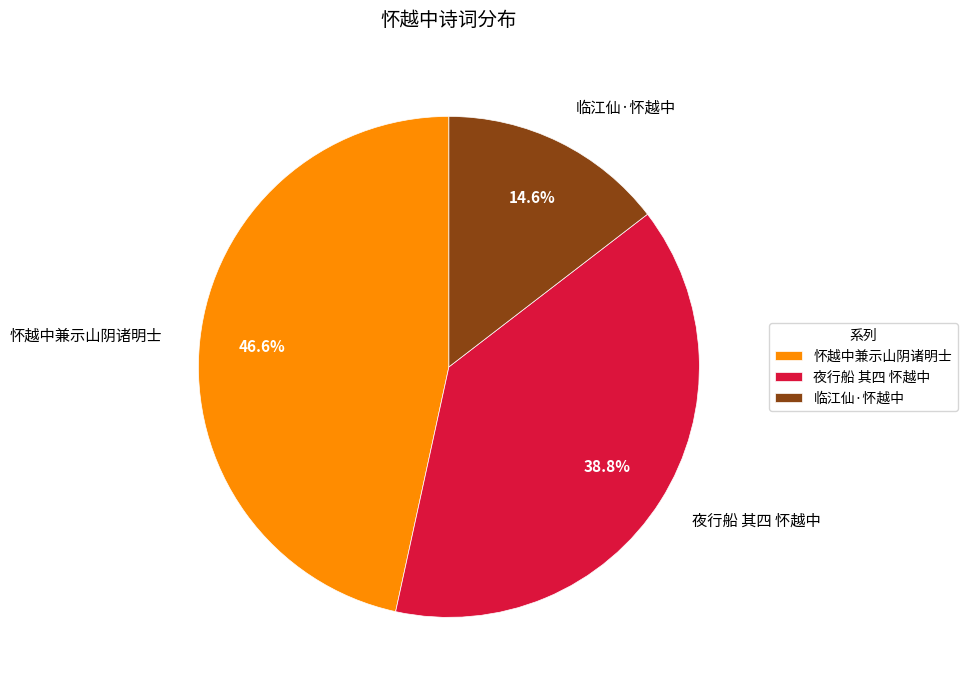

Is 临江仙·怀越中 the majority of the pie?

No